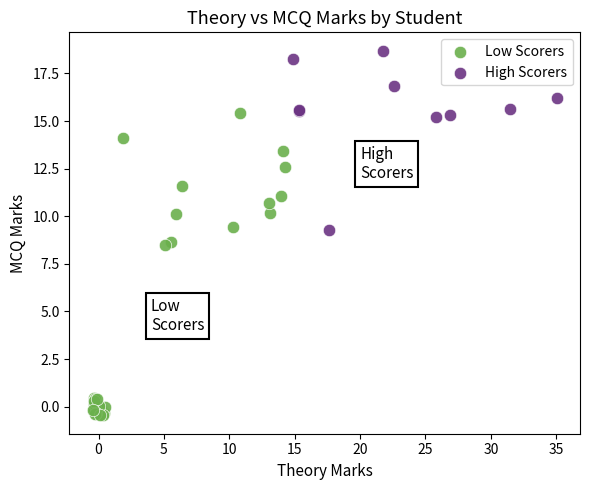

Which series has the widest spread of Y values?

Low Scorers